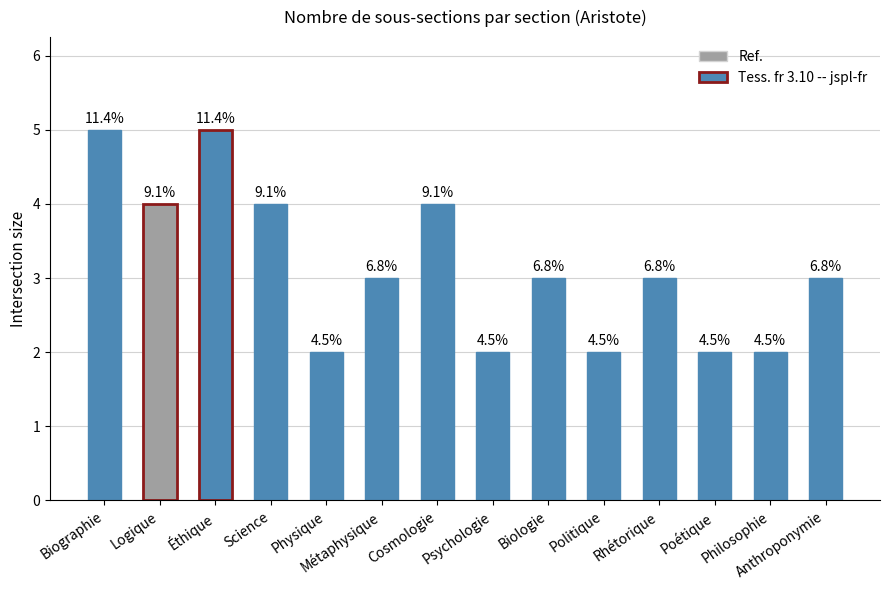

Are the bars horizontal?

No